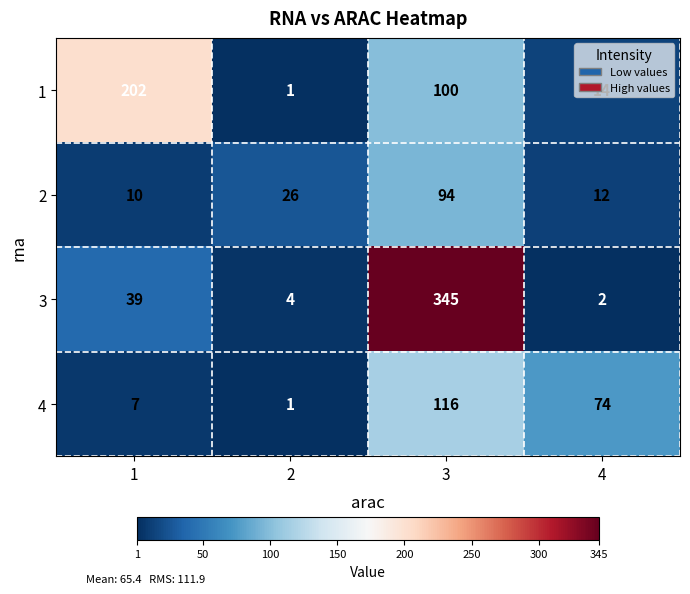

The 2 series shows 10 at 1. True or false?

True